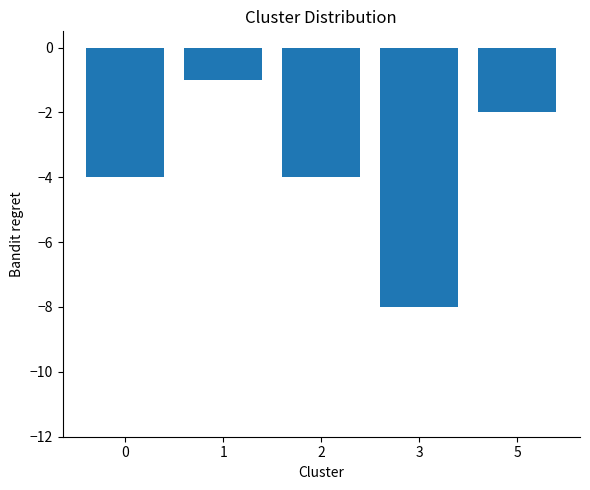

Where does the data first go above -4?

1